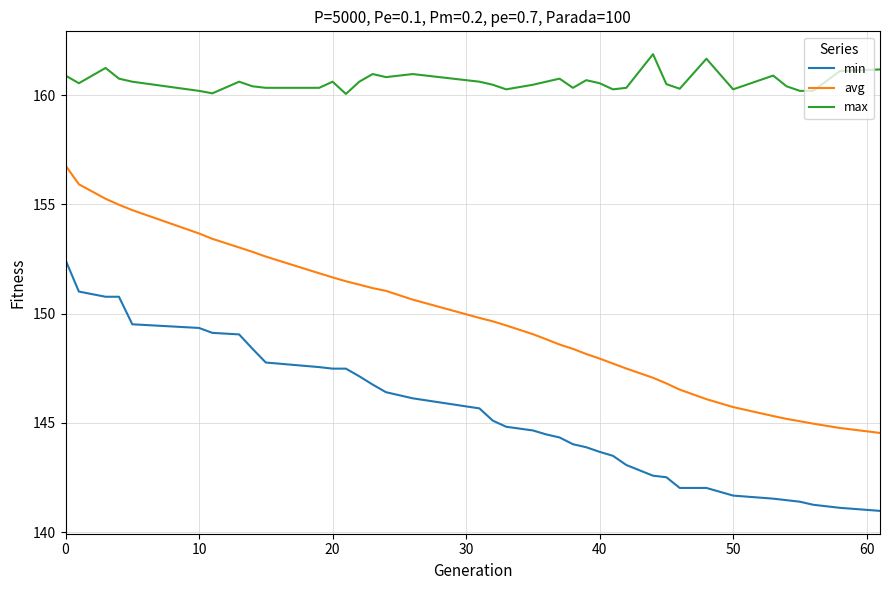

Rank the series by their maximum value, from highest to lowest.

max, avg, min